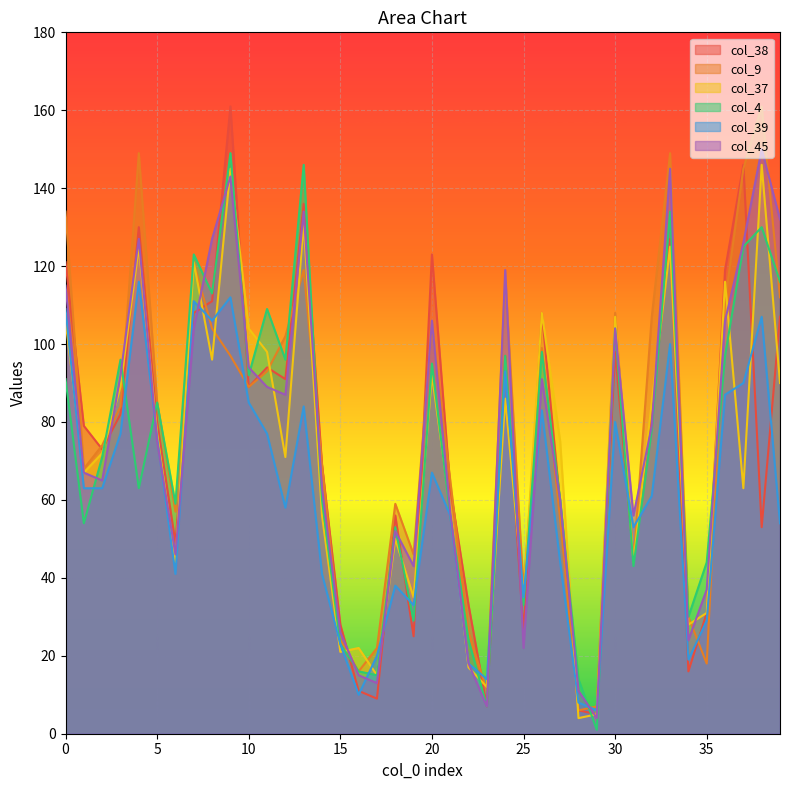

Which series ends up on top after the final intersection of col_38 and col_9?

col_9